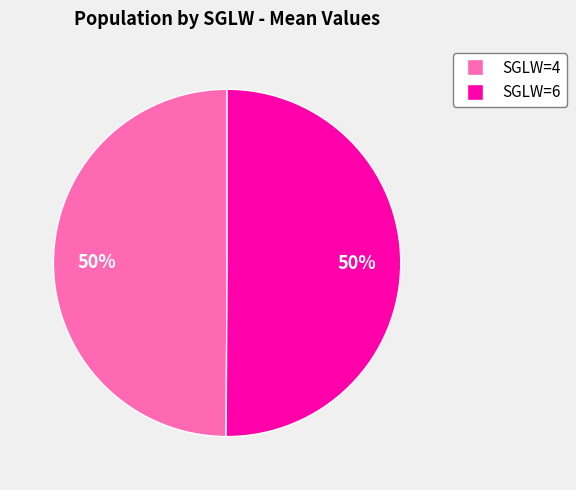

Combined, do SGLW=6 and SGLW=4 account for over 50%?

Yes